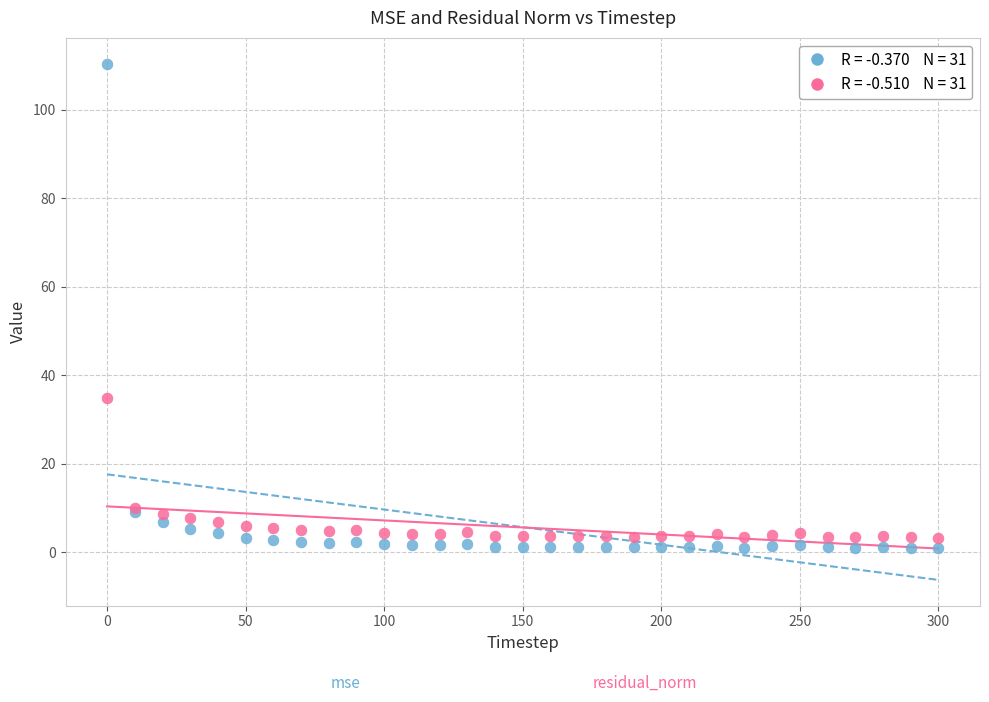

Across all series, what Y value is closest to 55?

34.9